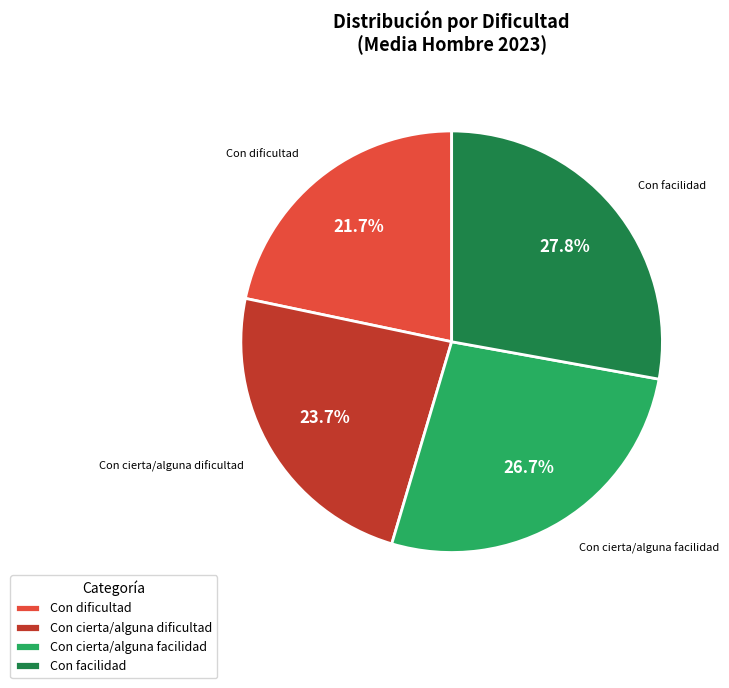

Which has a higher value, Con cierta/alguna dificultad or Con facilidad?

Con facilidad